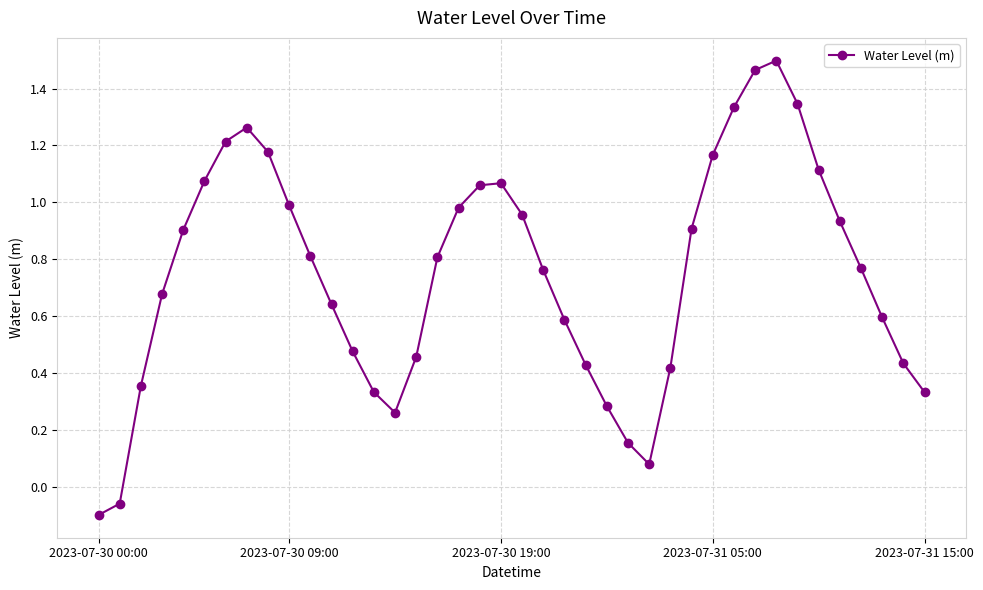

True or false: there are more than 1 points higher than both neighbors.

True